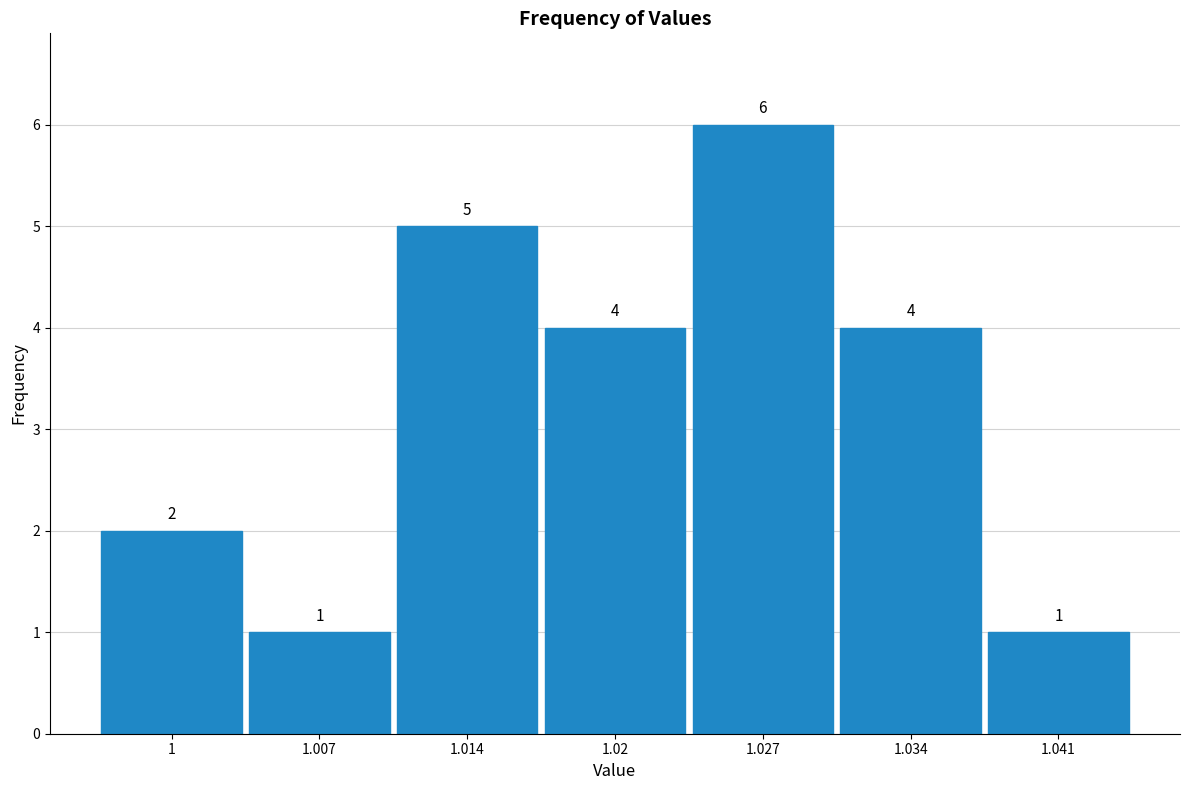

Over which range of the x-axis is the bar tallest?

1.024 to 1.031